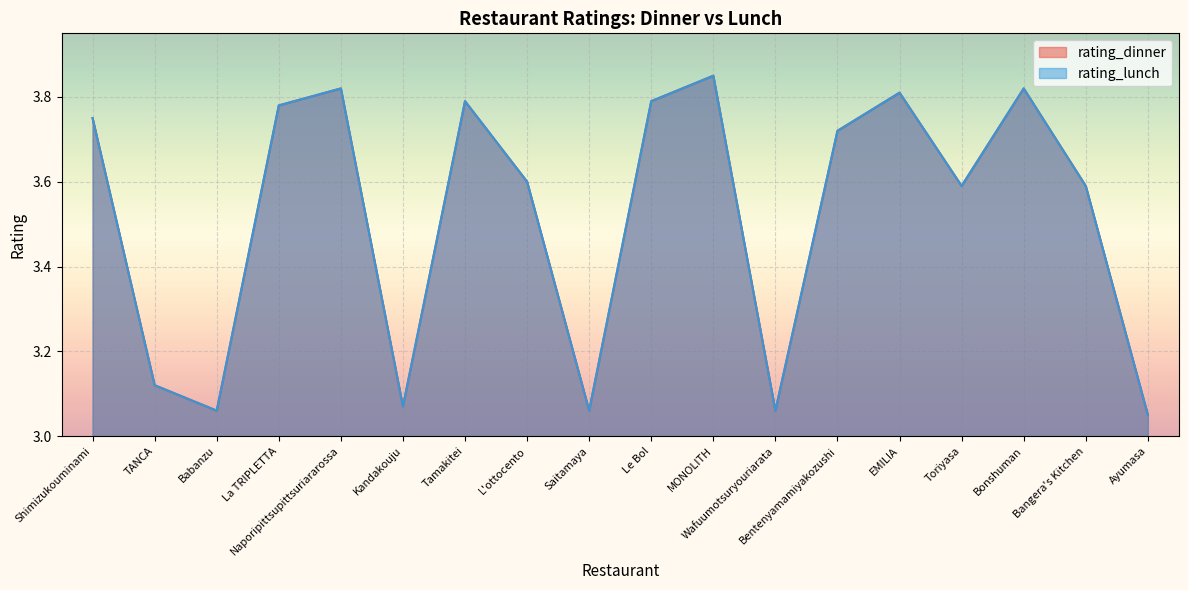

Is the value of rating_dinner at Bangera's Kitchen greater than the value of rating_lunch at Babanzu?

Yes